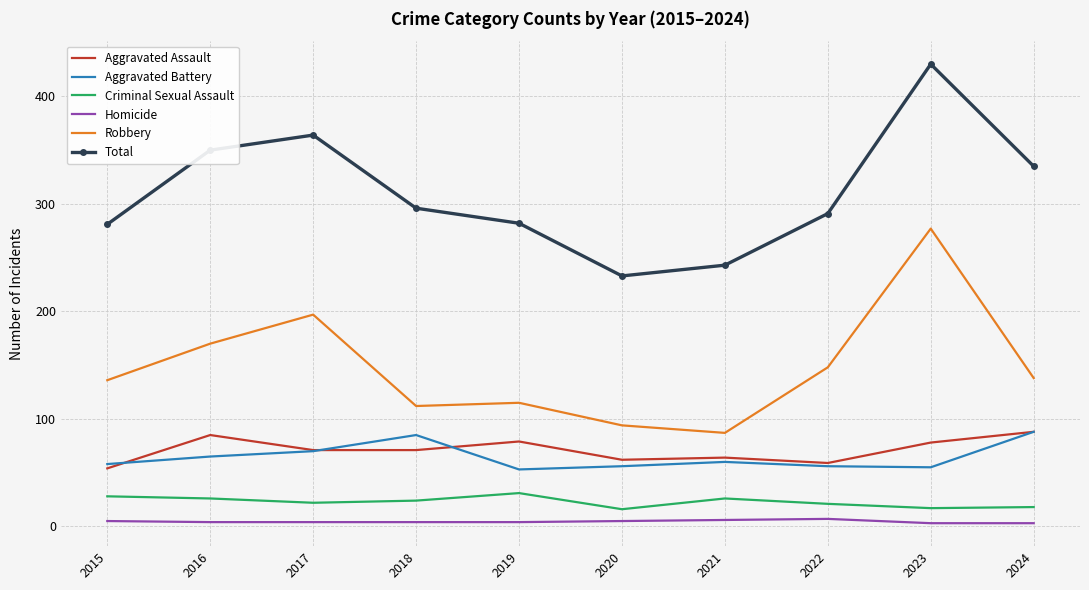

True or false: Robbery has a value of 237 at 2015.

False